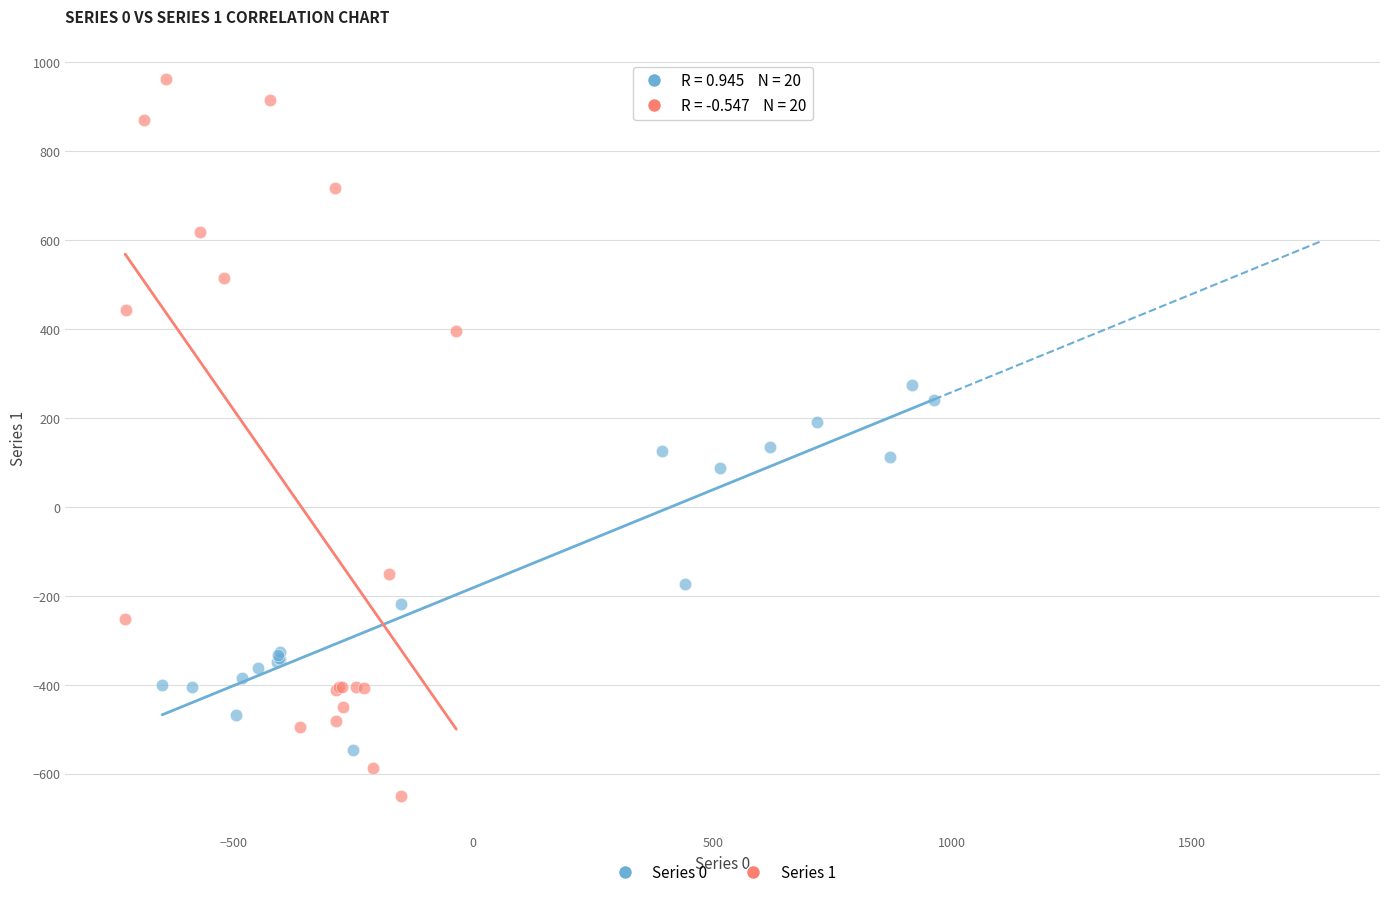

Which series reaches the maximum Y coordinate?

Series 1